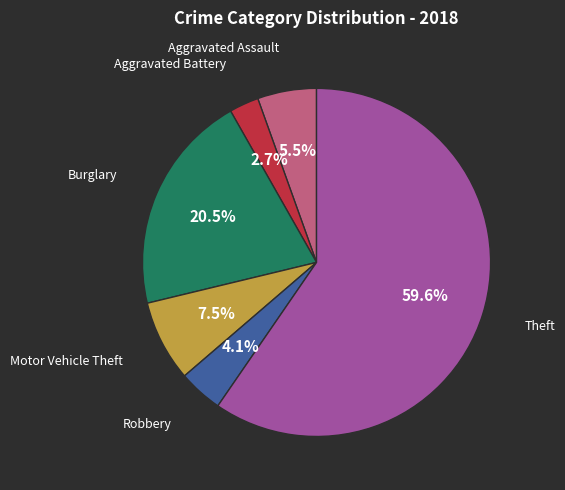

Does any single category account for the majority?

Yes